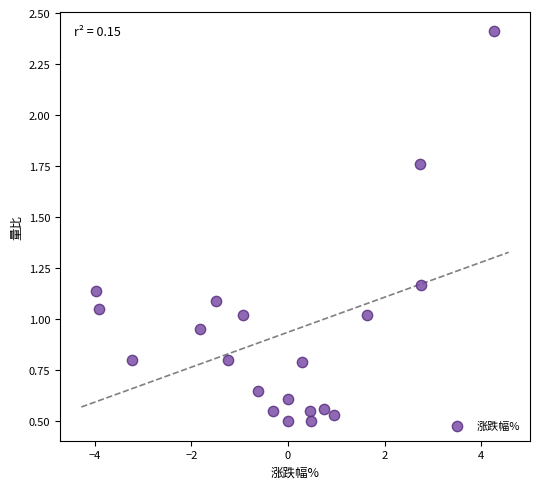

What is the range of Y values (max minus min)?

1.9